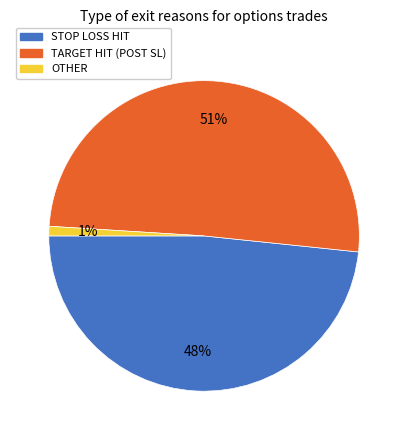

To the nearest percent, what is the average slice percentage?

33%